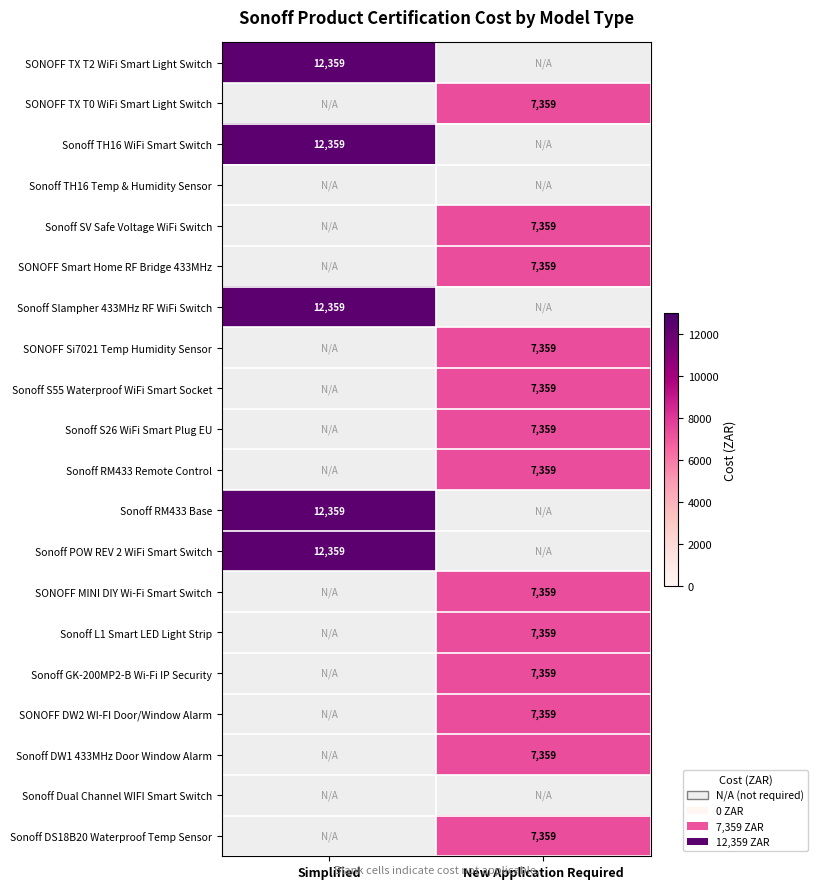

Between Simplified and New Application Required, which is larger?

New Application Required